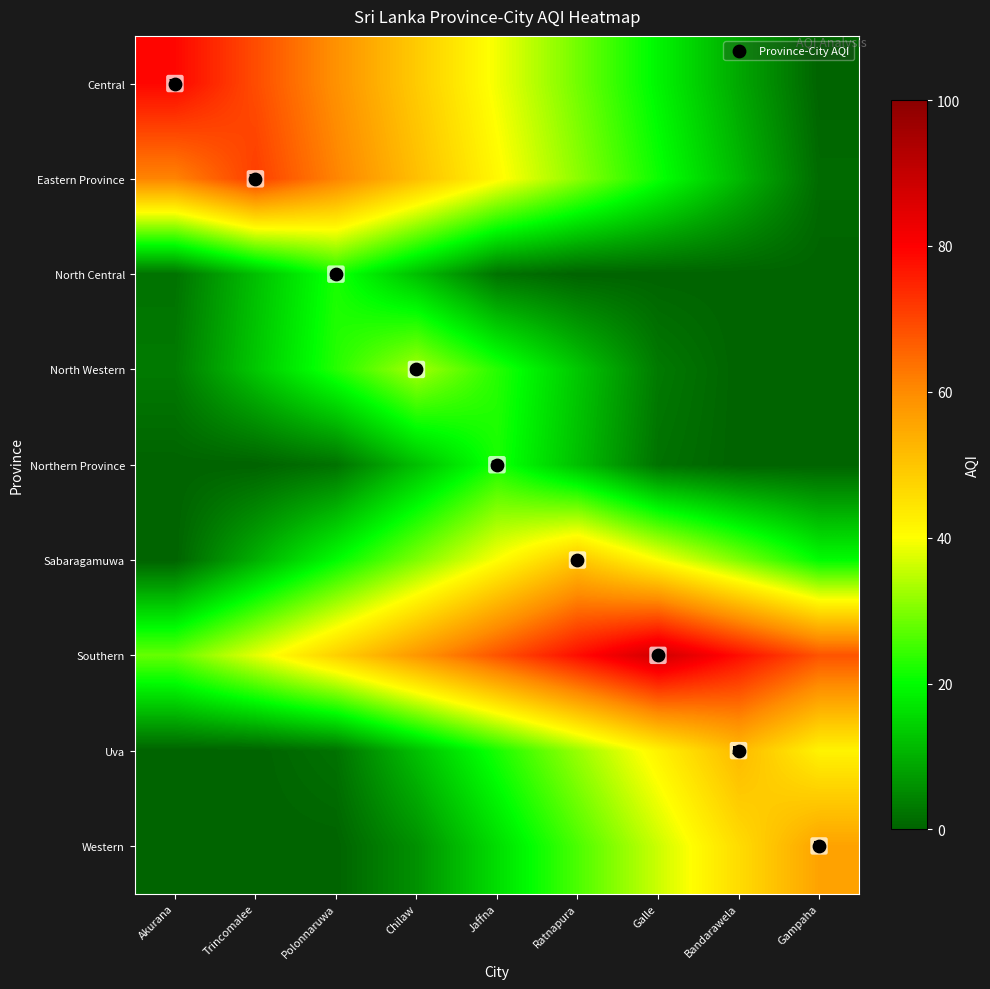

At how many categories does at least one series exceed 50?

9